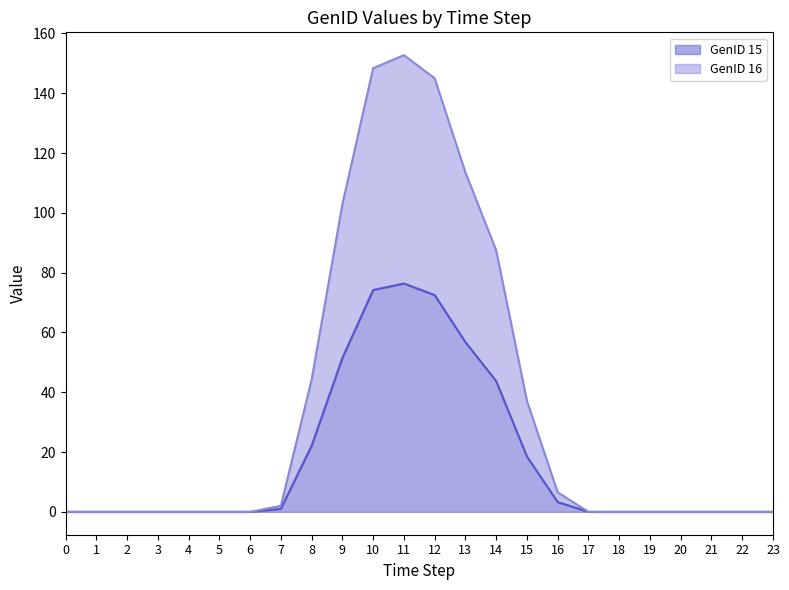

What is the sum of all GenID 15 values?

420.0